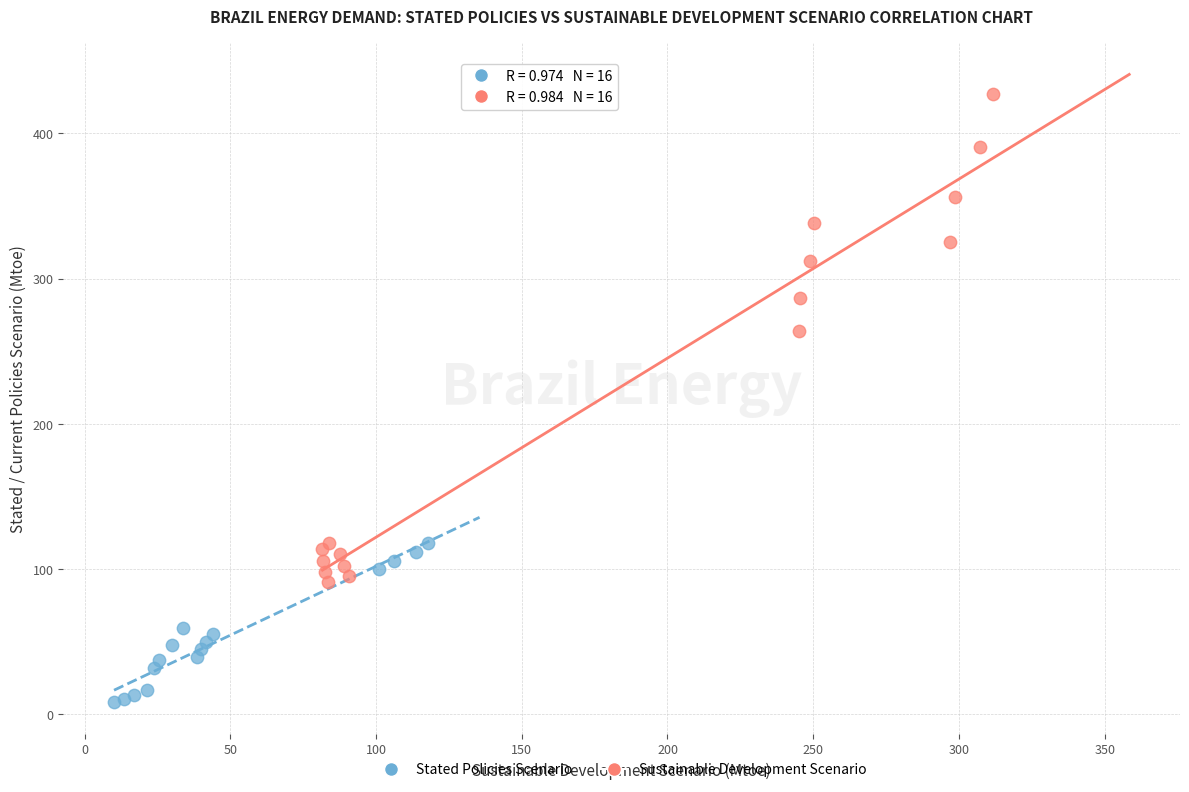

Which series reaches the maximum Y coordinate?

Sustainable Development Scenario